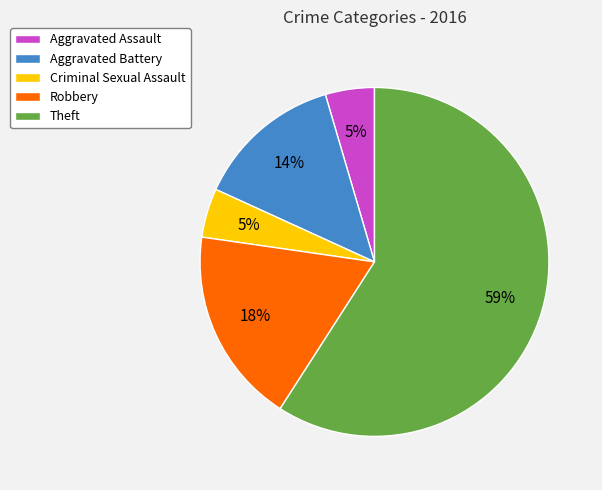

How many segments does this pie chart have?

5